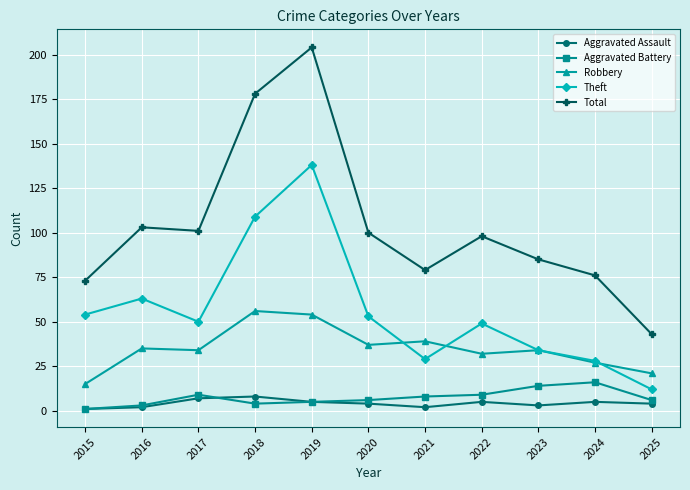

Reading left to right, extract all data points from this chart.

Aggravated Assault: 2015=1	2016=2	2017=7	2018=8	2019=5	2020=4	2021=2	2022=5	2023=3	2024=5	2025=4
Aggravated Battery: 2015=1	2016=3	2017=9	2018=4	2019=5	2020=6	2021=8	2022=9	2023=14	2024=16	2025=6
Robbery: 2015=15	2016=35	2017=34	2018=56	2019=54	2020=37	2021=39	2022=32	2023=34	2024=27	2025=21
Theft: 2015=54	2016=63	2017=50	2018=109	2019=138	2020=53	2021=29	2022=49	2023=34	2024=28	2025=12
Total: 2015=73	2016=103	2017=101	2018=178	2019=204	2020=100	2021=79	2022=98	2023=85	2024=76	2025=43